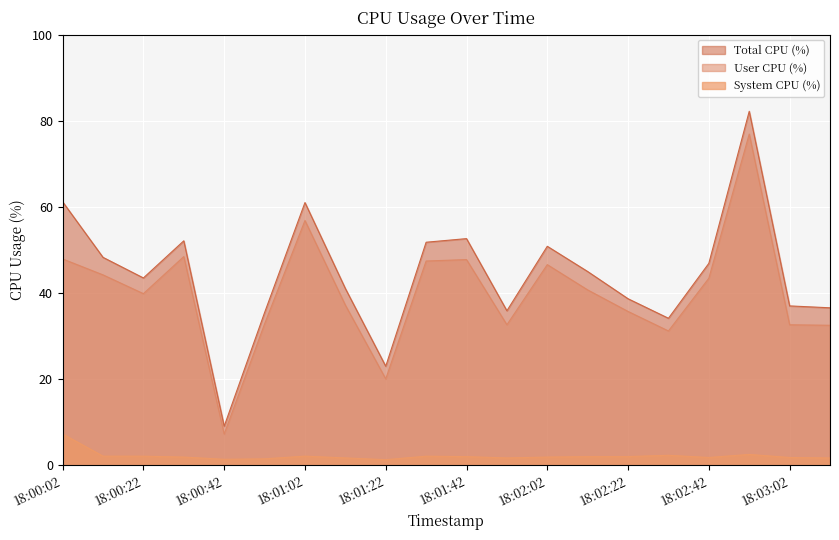

At which category does Total CPU (%) reach its first local peak?

18:00:32